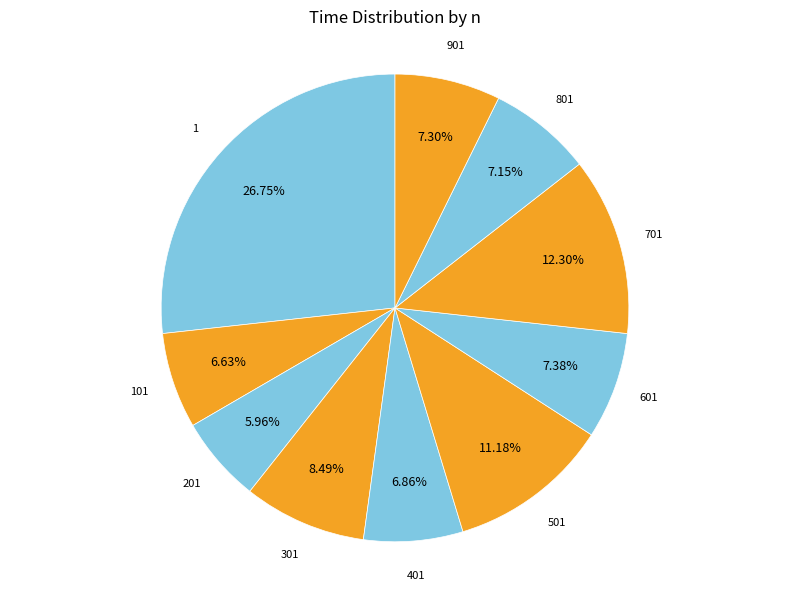

Does 701 represent more than half of the total?

No